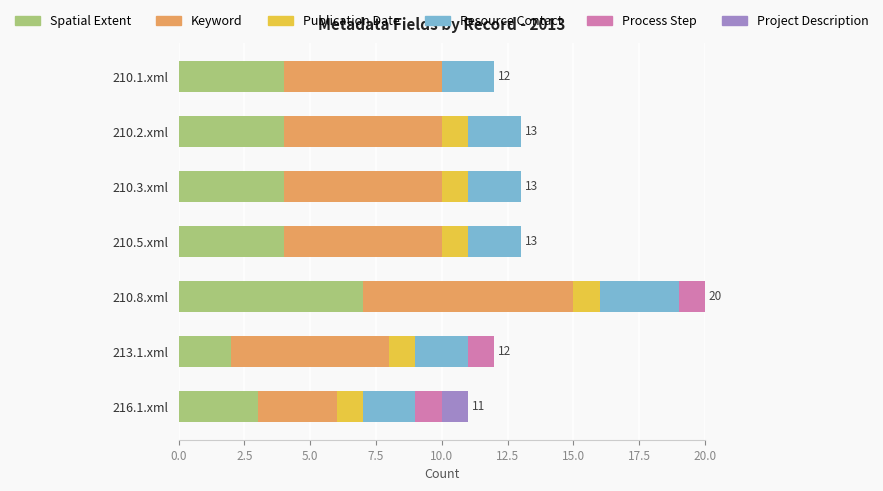

What is the total value across all series at 210.8.xml?

20